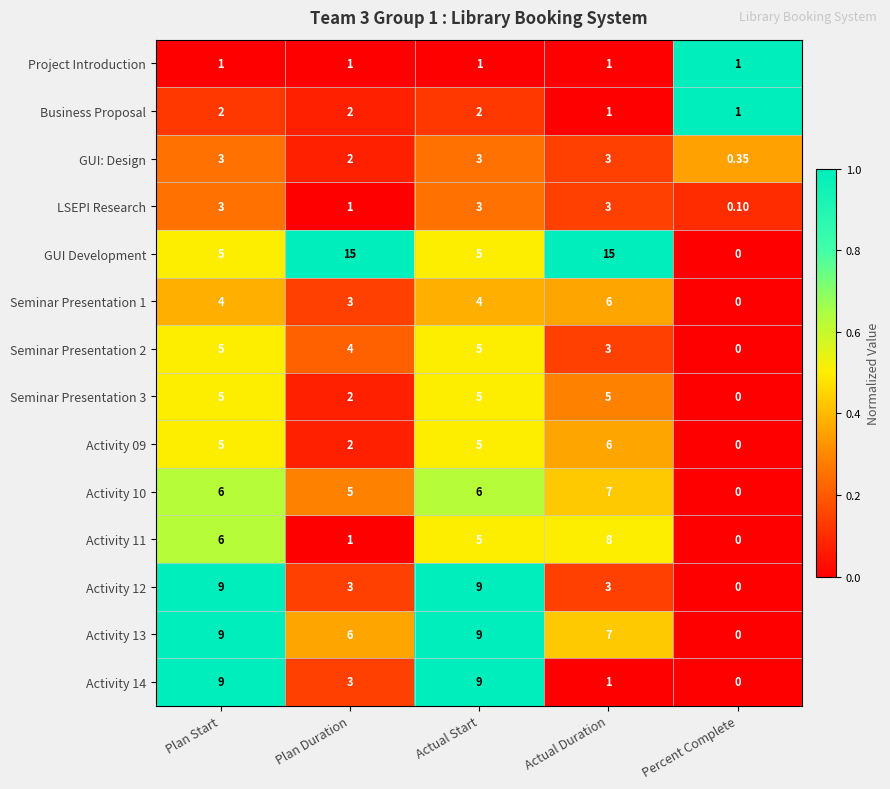

Which category has the lowest value in the GUI: Design series?

Percent Complete